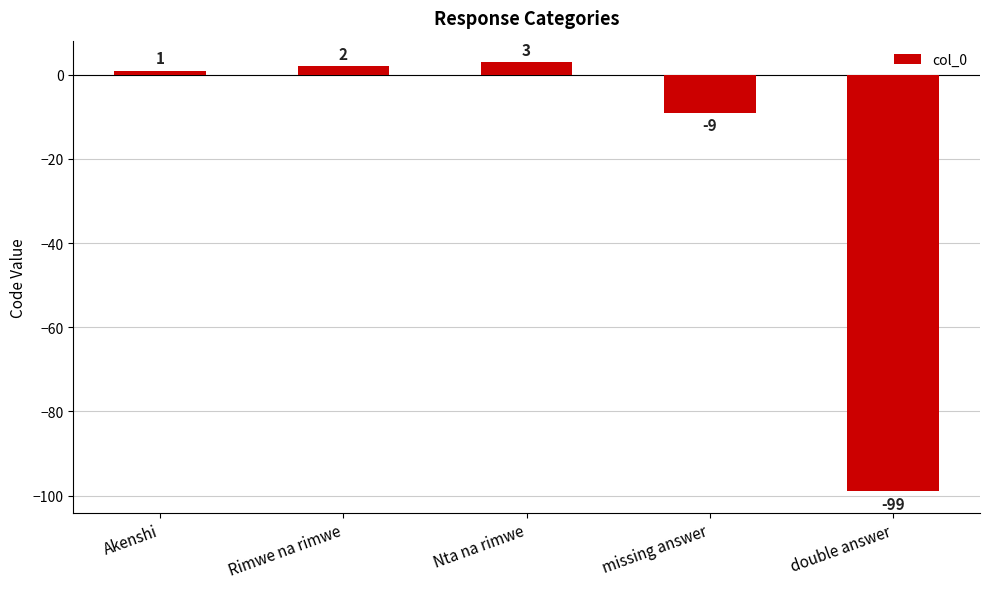

List the labels in order of value, largest first.

Nta na rimwe, Rimwe na rimwe, Akenshi, missing answer, double answer